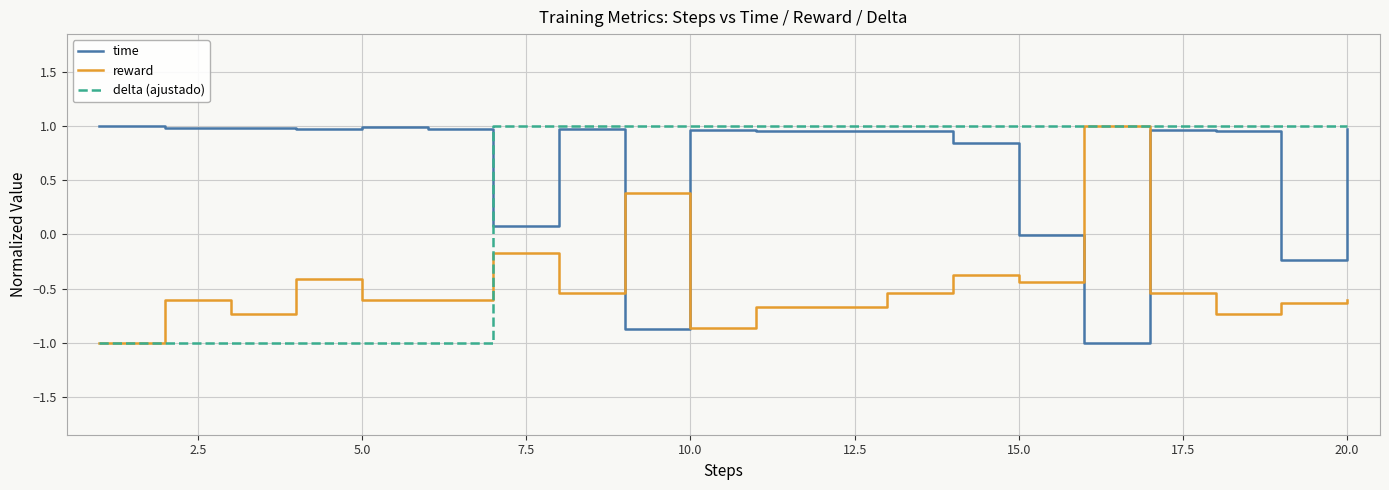

Rank the series by their average value, from highest to lowest.

time, delta (ajustado), reward